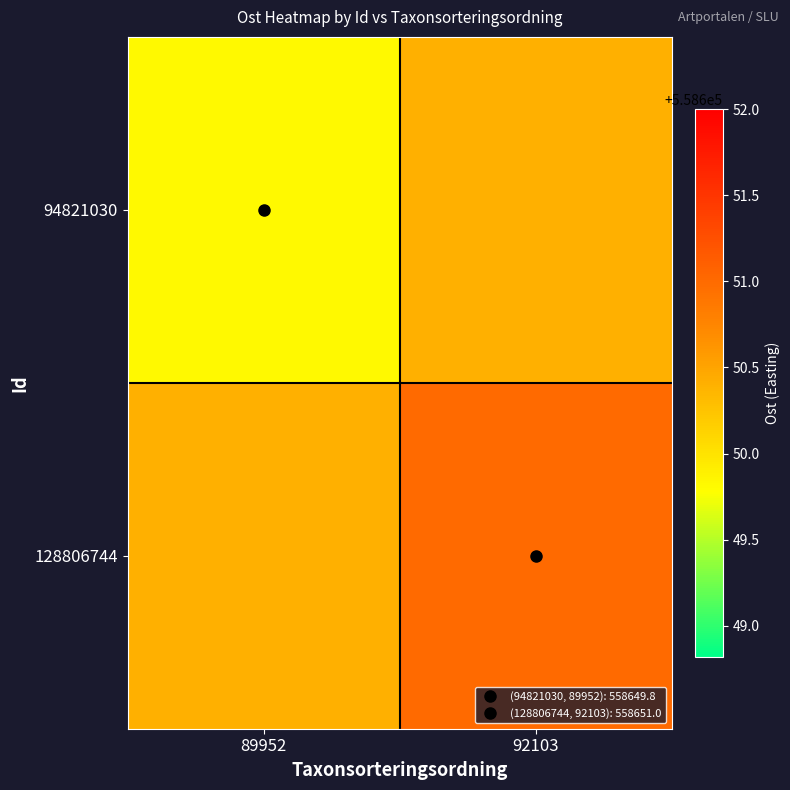

Reading left to right, what are all the values shown in this chart?

94821030: 89952=558649.8	92103=558650.4
128806744: 89952=558650.4	92103=558651.0